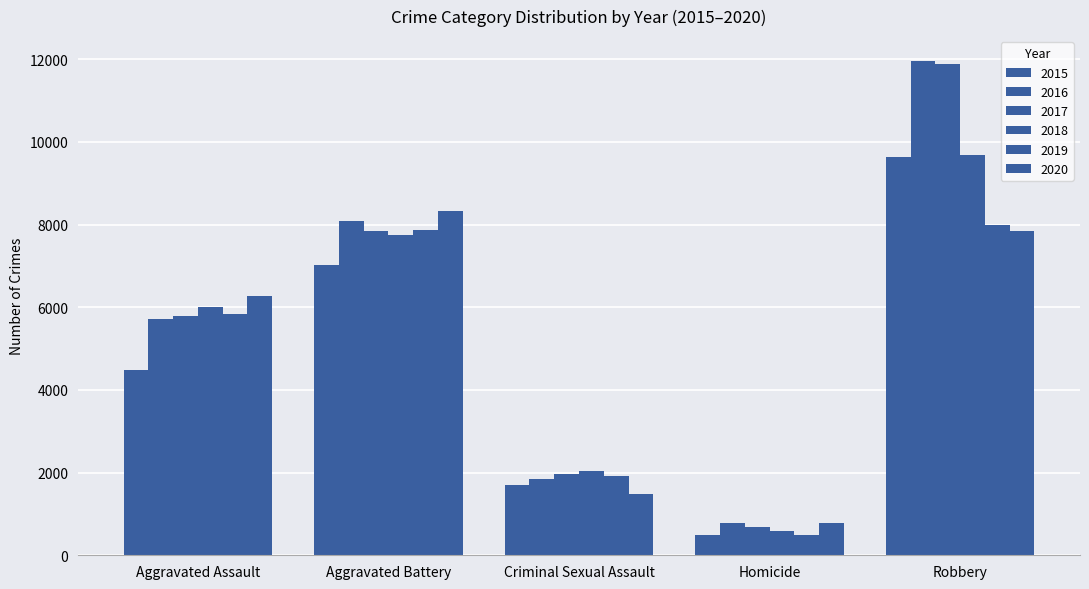

What is the label of the 5th bar from the left?

Robbery